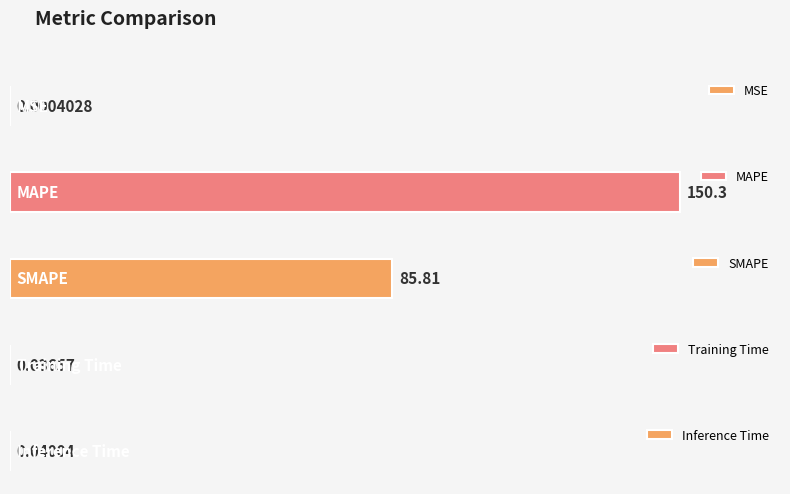

What position from the left is Training Time?

4